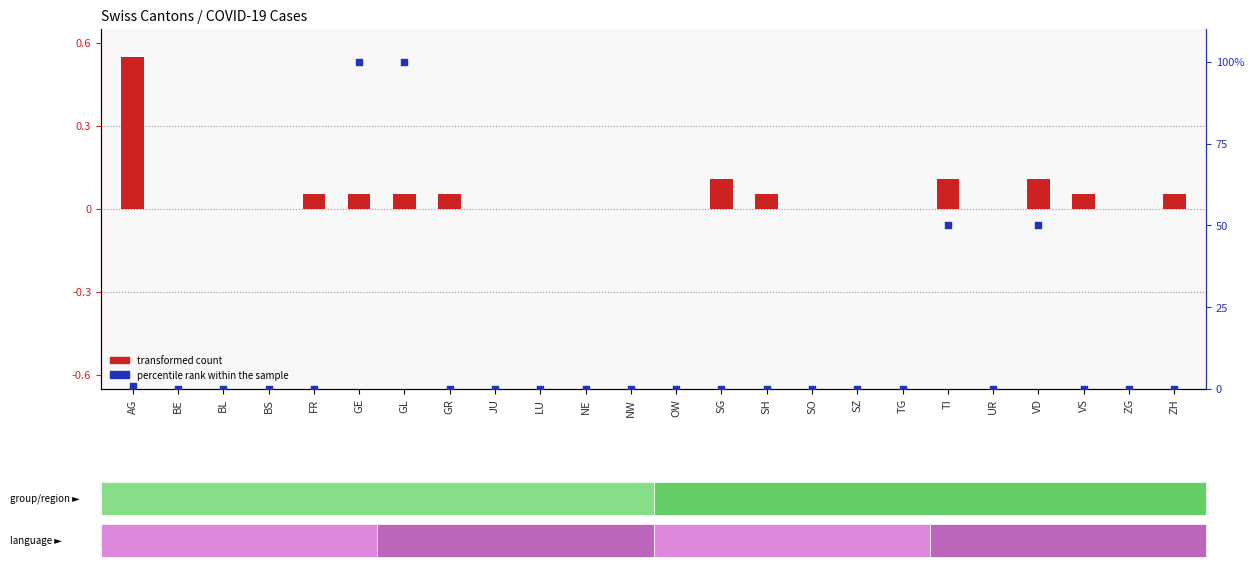

Which series contains the highest Y value?

percentile rank within the sample